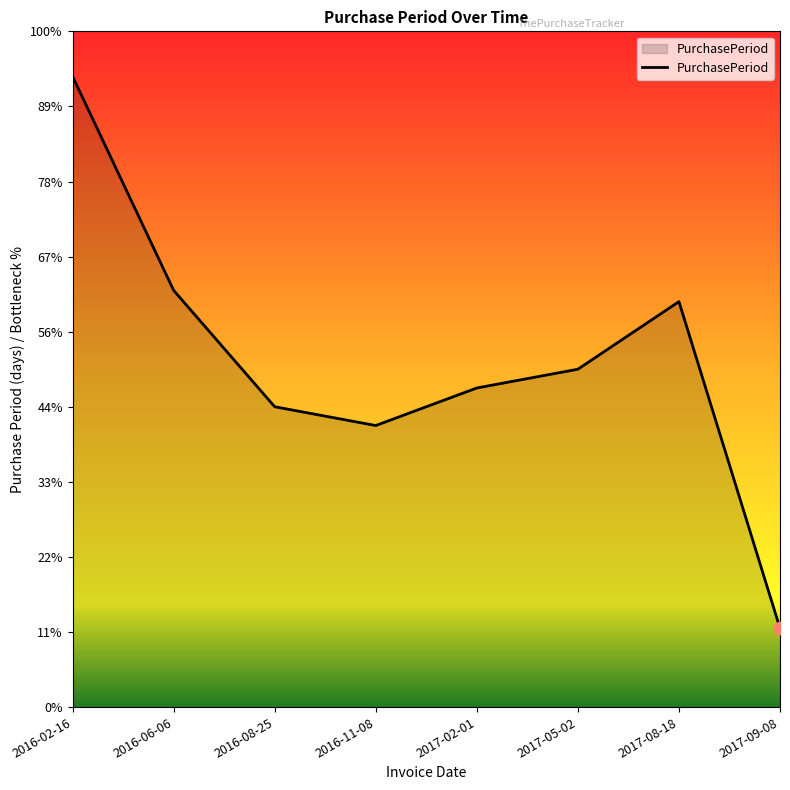

What is the change in value from 2016-06-06 to 2017-08-18?

-3